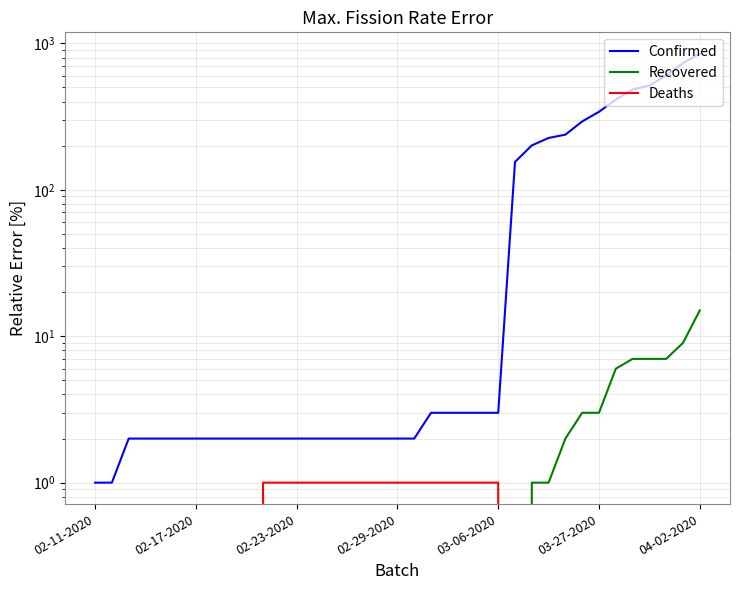

Which series has the largest range (max minus min)?

Confirmed